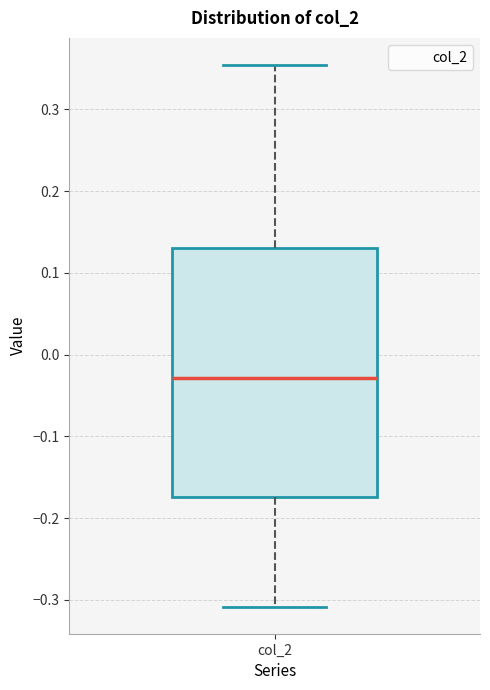

Where does the lower whisker of the box for col_2 end on the y-axis? The values are not printed on the chart, so give them approximately, as read against the axis.

-0.31